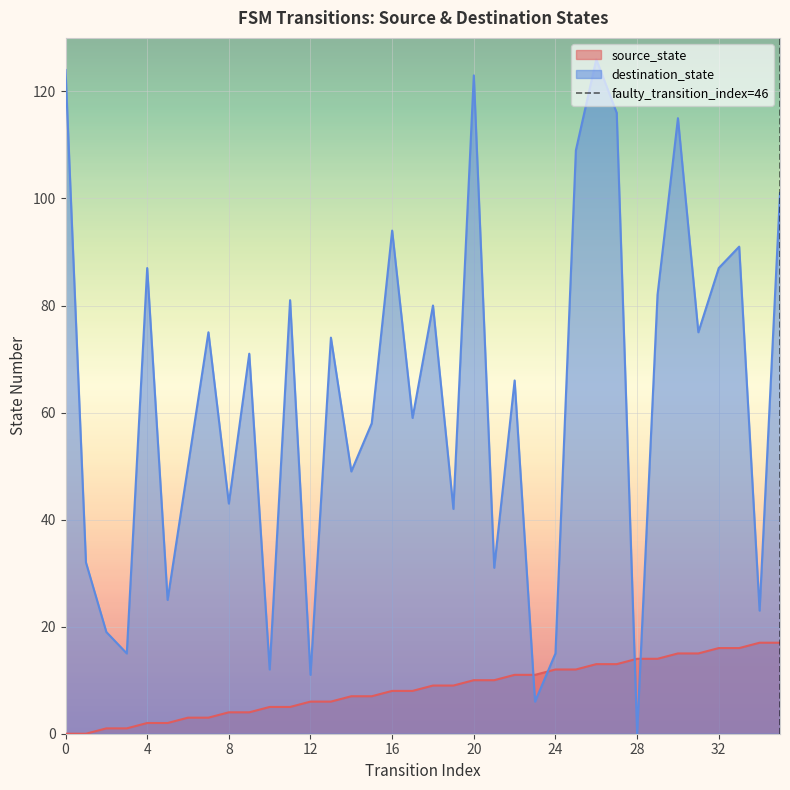

True or false: destination_state has a value of 53 at 0.

False